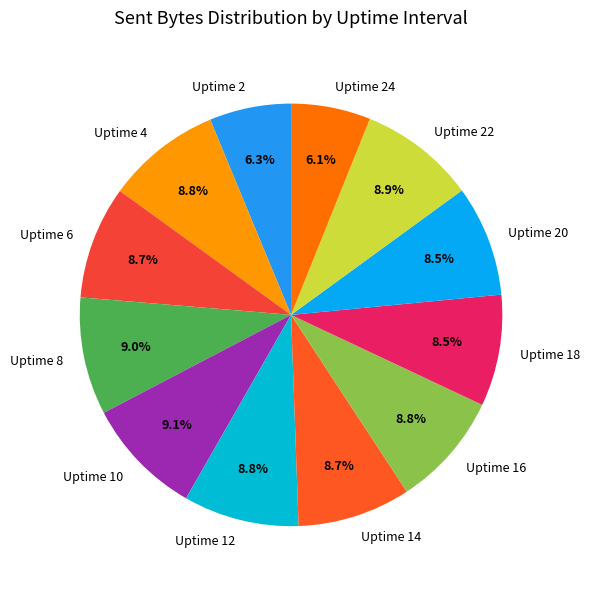

True or false: Uptime 2 accounts for 6% of the total.

True